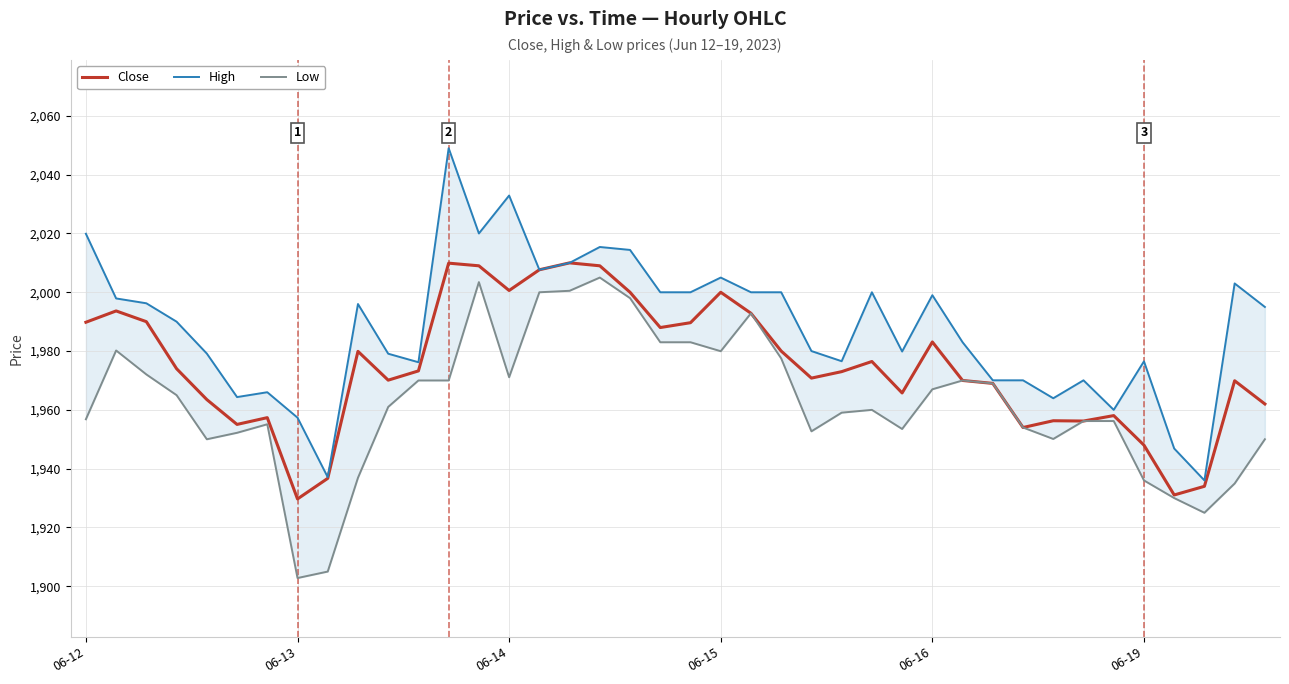

At how many categories does at least one series exceed 1908?

40